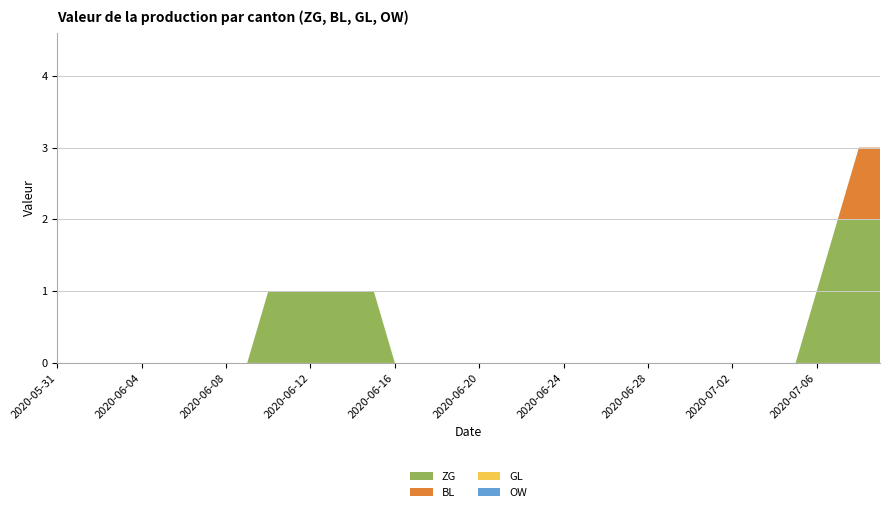

Reading right to left, extract all data points from this chart.

ZG: 2020-07-09=2	2020-07-08=2	2020-07-07=2	2020-07-06=1	2020-07-05=0	2020-07-04=0	2020-07-03=0	2020-07-02=0	2020-07-01=0	2020-06-30=0	2020-06-29=0	2020-06-28=0	2020-06-27=0	2020-06-26=0	2020-06-25=0	2020-06-24=0	2020-06-23=0	2020-06-22=0	2020-06-21=0	2020-06-20=0	2020-06-19=0	2020-06-18=0	2020-06-17=0	2020-06-16=0	2020-06-15=1	2020-06-14=1	2020-06-13=1	2020-06-12=1	2020-06-11=1	2020-06-10=1	2020-06-09=0	2020-06-08=0	2020-06-07=0	2020-06-06=0	2020-06-05=0	2020-06-04=0	2020-06-03=0	2020-06-02=0	2020-06-01=0	2020-05-31=0
BL: 2020-07-09=1	2020-07-08=1	2020-07-07=0	2020-07-06=0	2020-07-05=0	2020-07-04=0	2020-07-03=0	2020-07-02=0	2020-07-01=0	2020-06-30=0	2020-06-29=0	2020-06-28=0	2020-06-27=0	2020-06-26=0	2020-06-25=0	2020-06-24=0	2020-06-23=0	2020-06-22=0	2020-06-21=0	2020-06-20=0	2020-06-19=0	2020-06-18=0	2020-06-17=0	2020-06-16=0	2020-06-15=0	2020-06-14=0	2020-06-13=0	2020-06-12=0	2020-06-11=0	2020-06-10=0	2020-06-09=0	2020-06-08=0	2020-06-07=0	2020-06-06=0	2020-06-05=0	2020-06-04=0	2020-06-03=0	2020-06-02=0	2020-06-01=0	2020-05-31=0
GL: 2020-07-09=0	2020-07-08=0	2020-07-07=0	2020-07-06=0	2020-07-05=0	2020-07-04=0	2020-07-03=0	2020-07-02=0	2020-07-01=0	2020-06-30=0	2020-06-29=0	2020-06-28=0	2020-06-27=0	2020-06-26=0	2020-06-25=0	2020-06-24=0	2020-06-23=0	2020-06-22=0	2020-06-21=0	2020-06-20=0	2020-06-19=0	2020-06-18=0	2020-06-17=0	2020-06-16=0	2020-06-15=0	2020-06-14=0	2020-06-13=0	2020-06-12=0	2020-06-11=0	2020-06-10=0	2020-06-09=0	2020-06-08=0	2020-06-07=0	2020-06-06=0	2020-06-05=0	2020-06-04=0	2020-06-03=0	2020-06-02=0	2020-06-01=0	2020-05-31=0
OW: 2020-07-09=0	2020-07-08=0	2020-07-07=0	2020-07-06=0	2020-07-05=0	2020-07-04=0	2020-07-03=0	2020-07-02=0	2020-07-01=0	2020-06-30=0	2020-06-29=0	2020-06-28=0	2020-06-27=0	2020-06-26=0	2020-06-25=0	2020-06-24=0	2020-06-23=0	2020-06-22=0	2020-06-21=0	2020-06-20=0	2020-06-19=0	2020-06-18=0	2020-06-17=0	2020-06-16=0	2020-06-15=0	2020-06-14=0	2020-06-13=0	2020-06-12=0	2020-06-11=0	2020-06-10=0	2020-06-09=0	2020-06-08=0	2020-06-07=0	2020-06-06=0	2020-06-05=0	2020-06-04=0	2020-06-03=0	2020-06-02=0	2020-06-01=0	2020-05-31=0